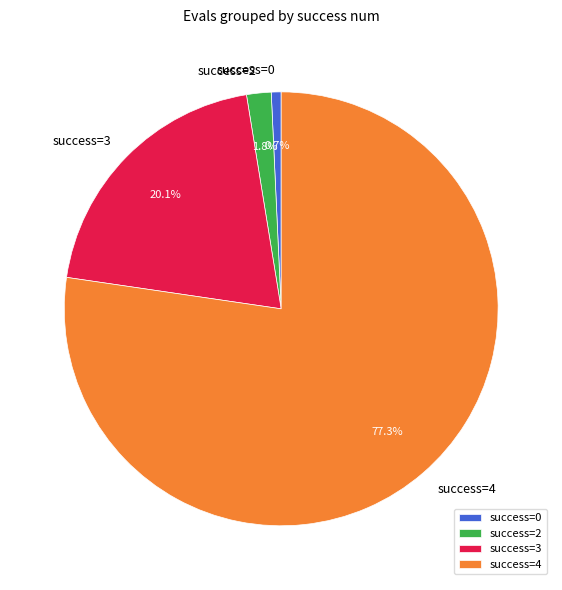

Which slice is the largest?

success=4